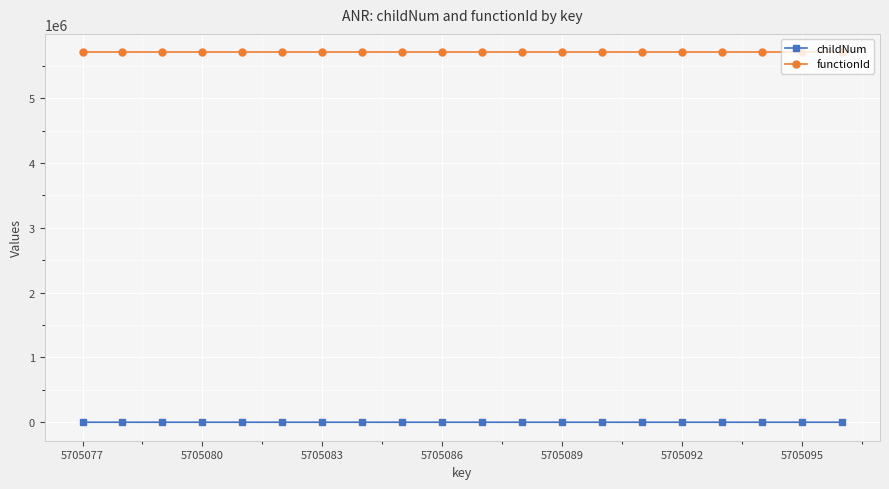

Which series has the widest spread of values?

childNum